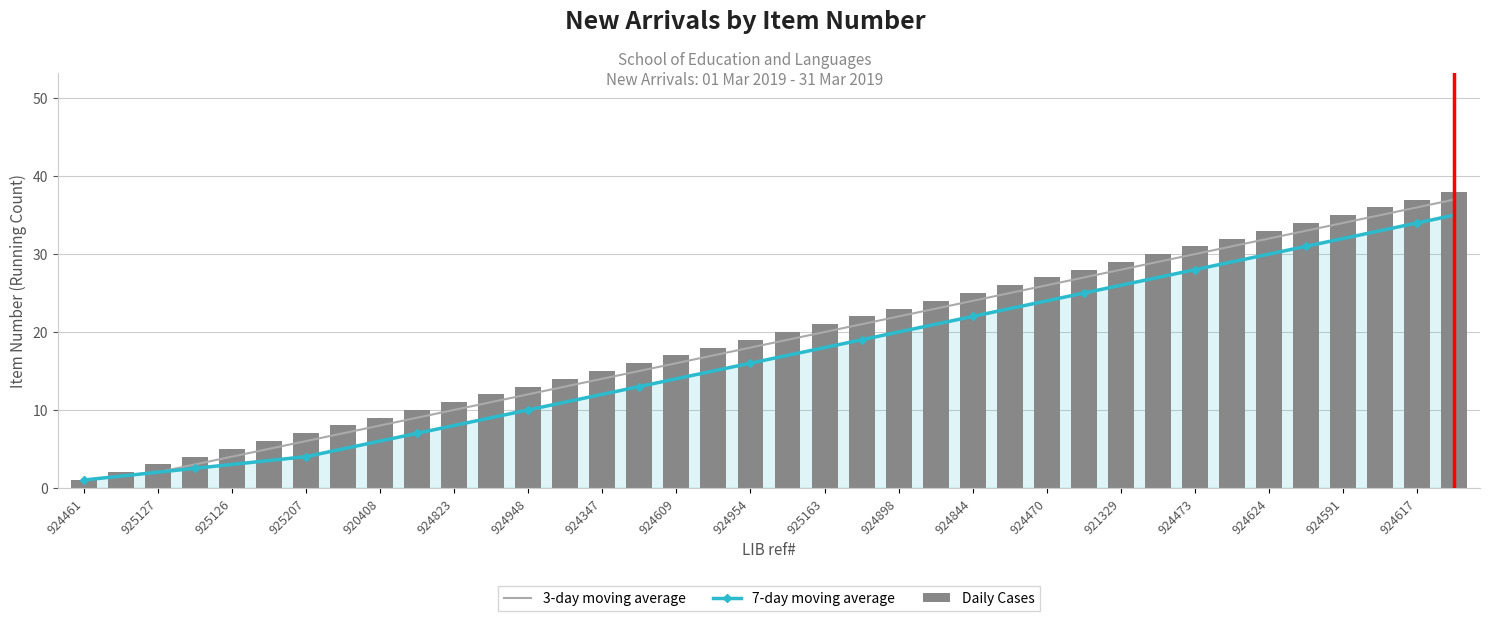

What is the greatest value displayed?

38.0